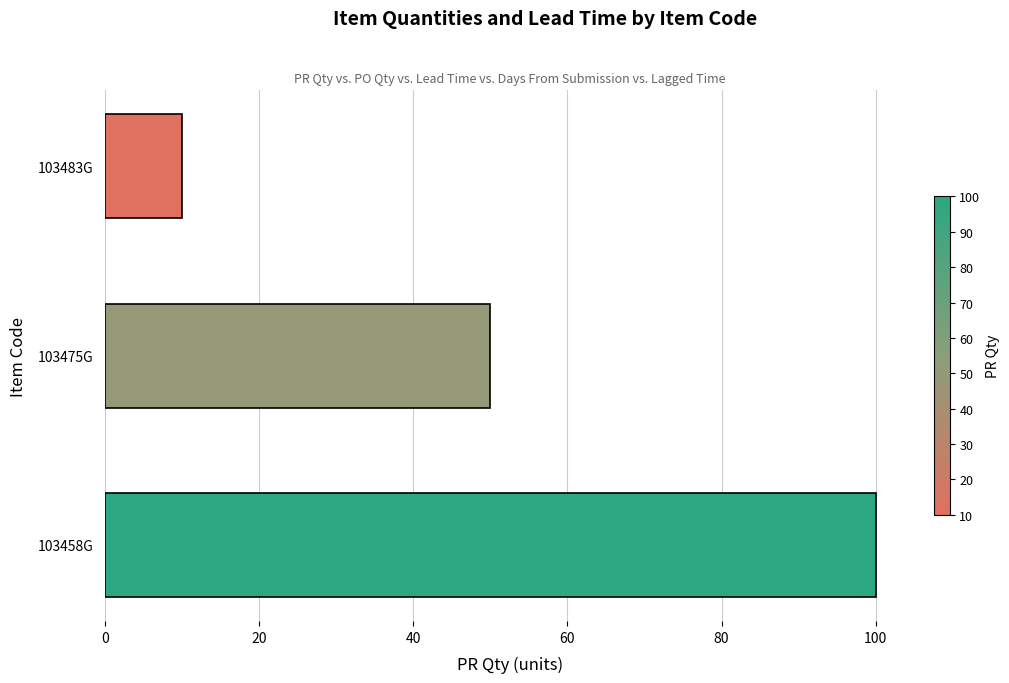

Rank the categories by value from lowest to highest.

103483G, 103475G, 103458G